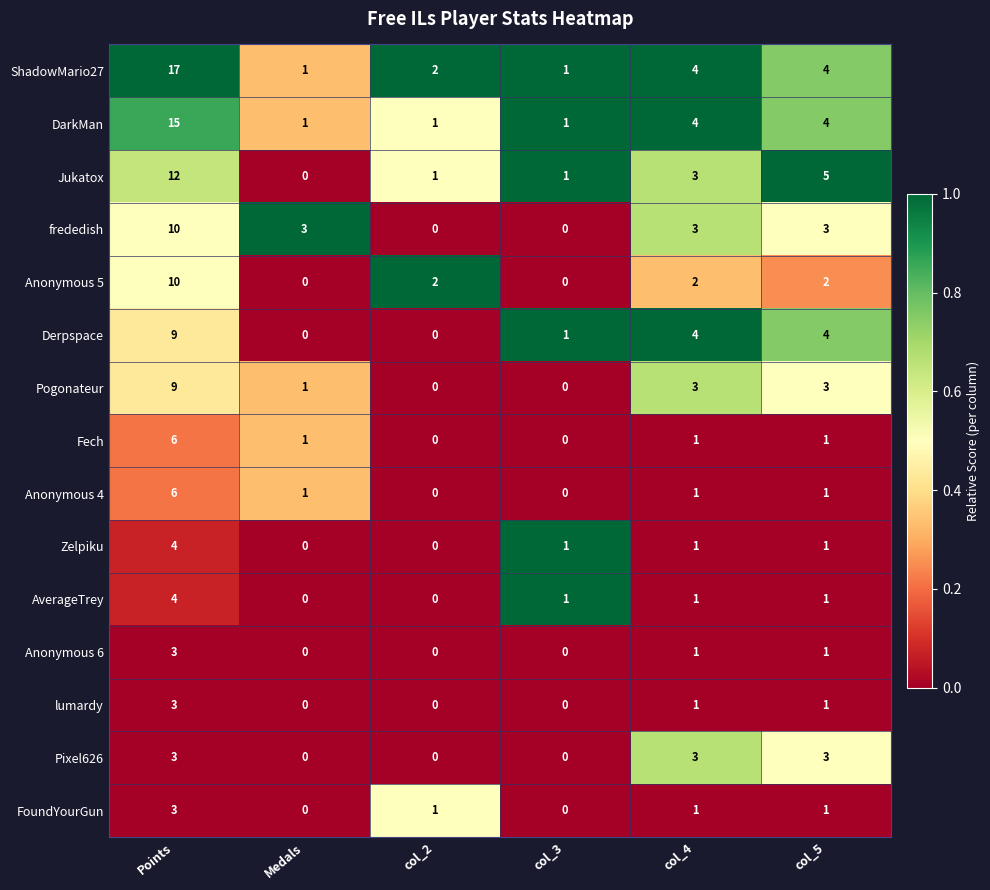

How many positive values does the Anonymous 4 series have?

4